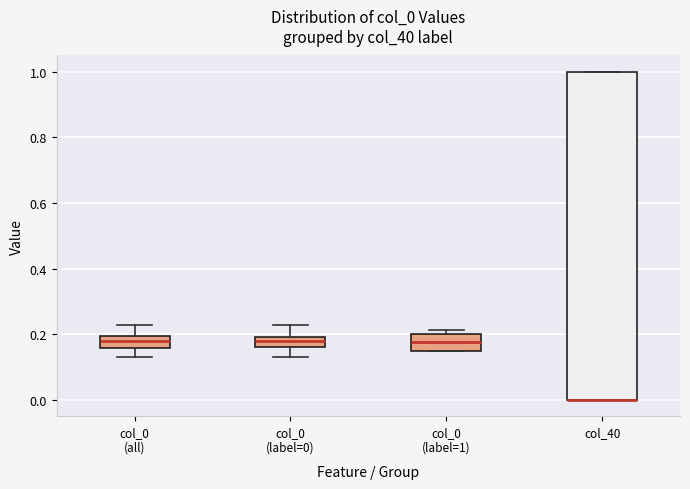

Reading left to right, read every box against the y-axis: the position of its median line, the range the box covers, and the ends of its whiskers. The values are not printed on the chart, so give them approximately, as read against the axis.

col_0 (all): median 0.18, box 0.16 to 0.20, whiskers 0.14 to 0.22
col_0 (label=0): median 0.18, box 0.16 to 0.20, whiskers 0.14 to 0.22
col_0 (label=1): median 0.18, box 0.16 to 0.20, whiskers 0.16 to 0.22
col_40: median 0.00 (drawn on the box's lower edge), box 0.00 to 1.00, whiskers 0.00 to 1.00